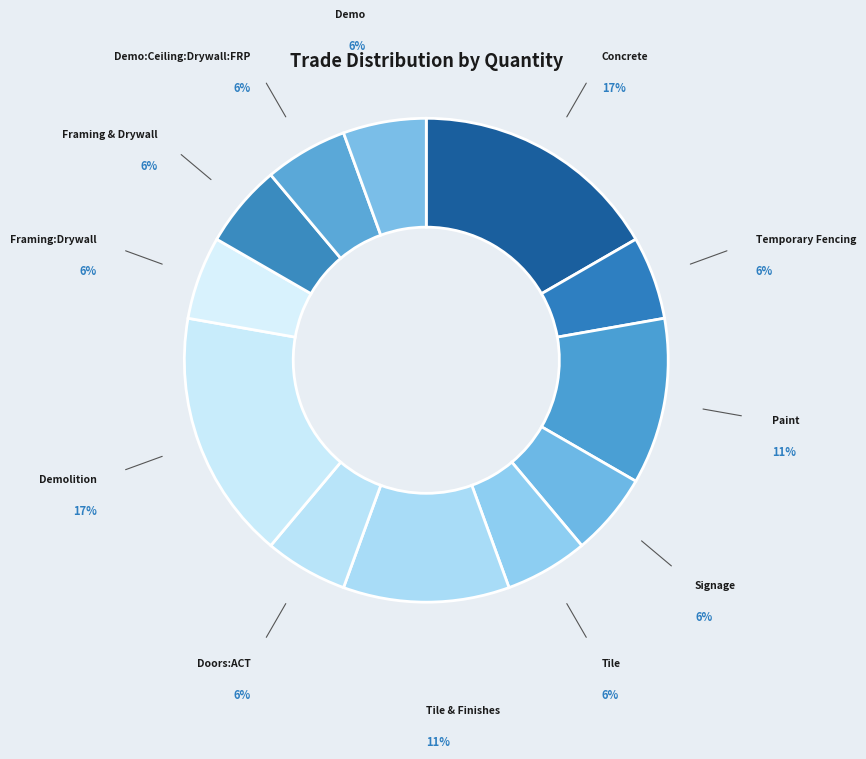

Approximately how many times larger is the value at Framing:Drywall compared to Doors:ACT?

1.0